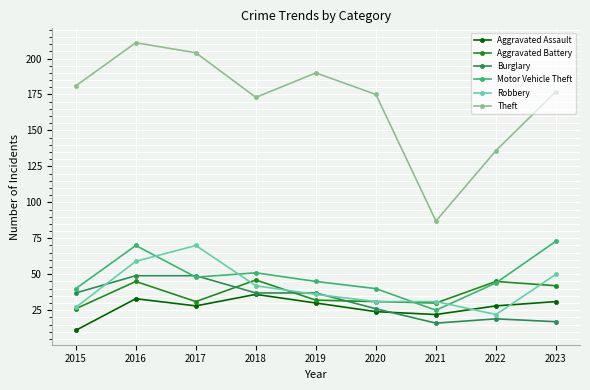

What is the minimum value shown in the chart?

11